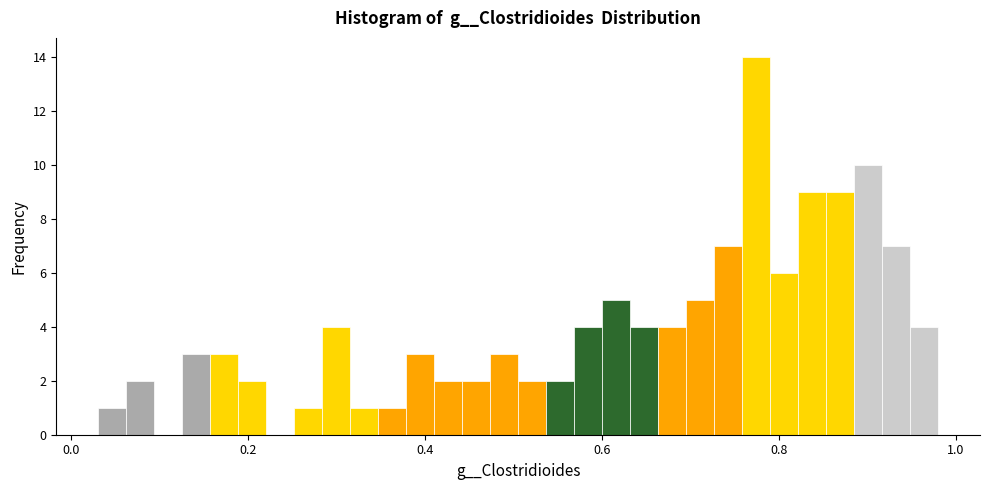

Around what value on the x-axis is the tallest bar? Give the approximate position of its centre, as read against the axis.

0.78